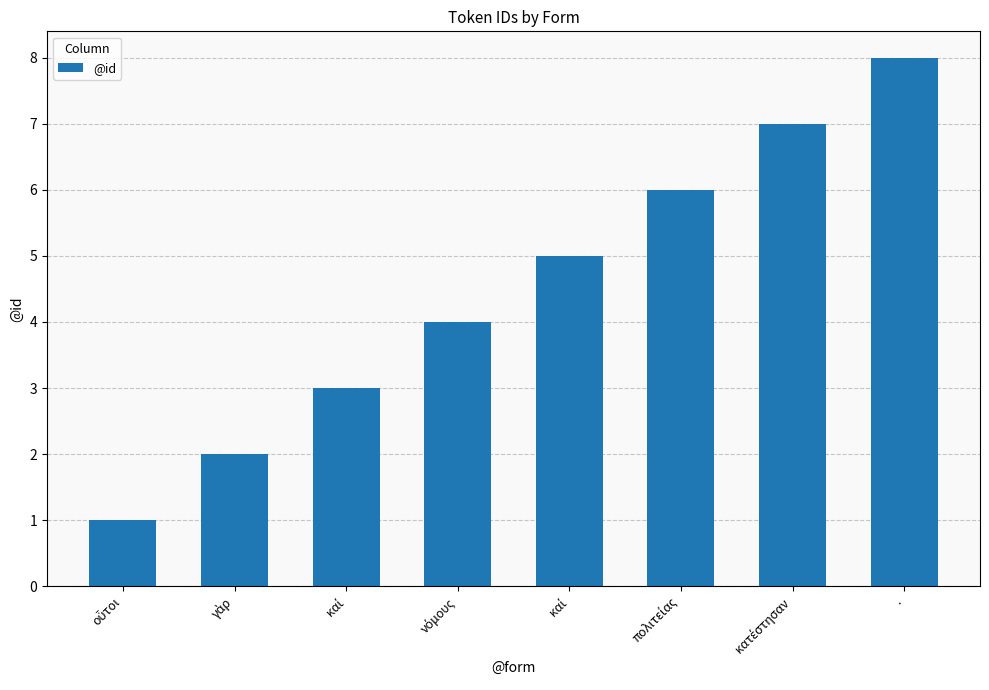

Reading left to right, extract all data points from this chart.

οὗτοι=1	γὰρ=2	καί=3	νόμους=4	καί=5	πολιτείας=6	κατέστησαν=7	.=8